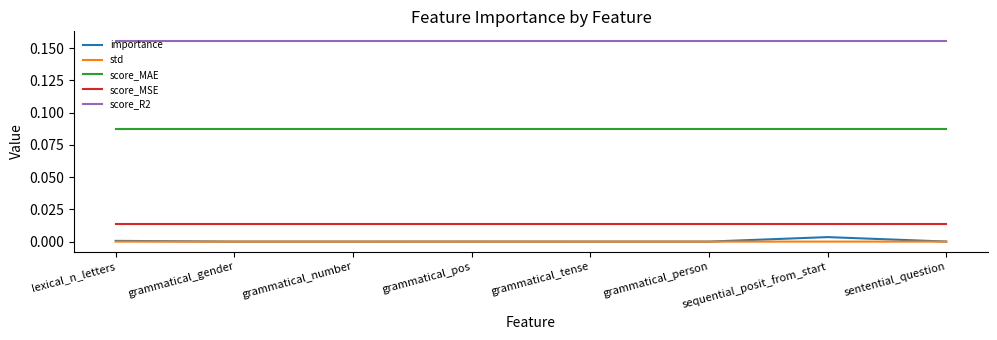

True or false: std and score_MSE cross at least once.

False